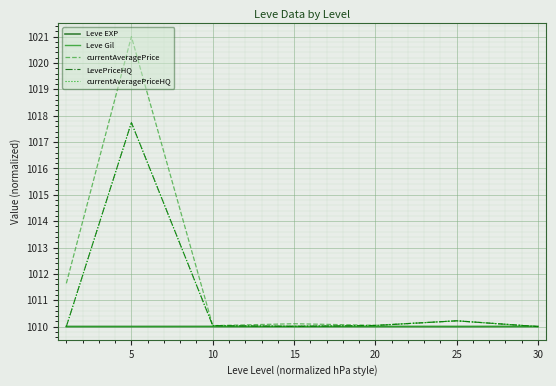

Which series has the widest spread of values?

currentAveragePrice